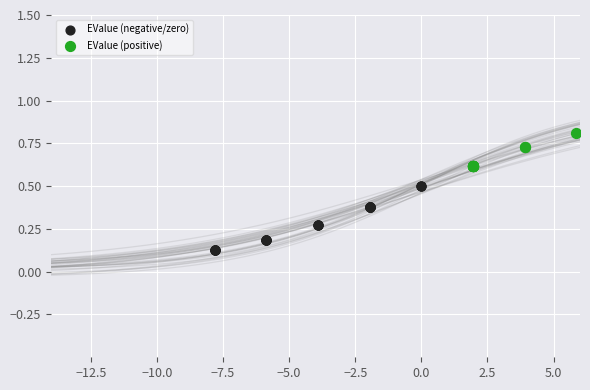

Which series contains the lowest Y value?

EValue (negative/zero)